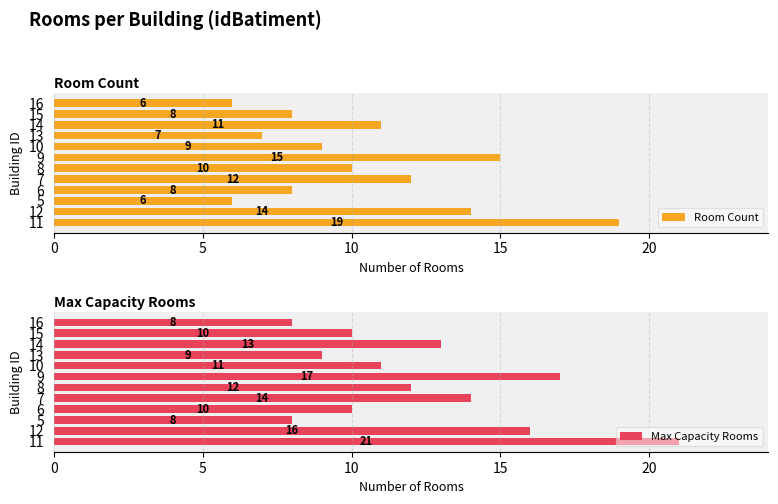

What is the highest value of the Room Count series?

19